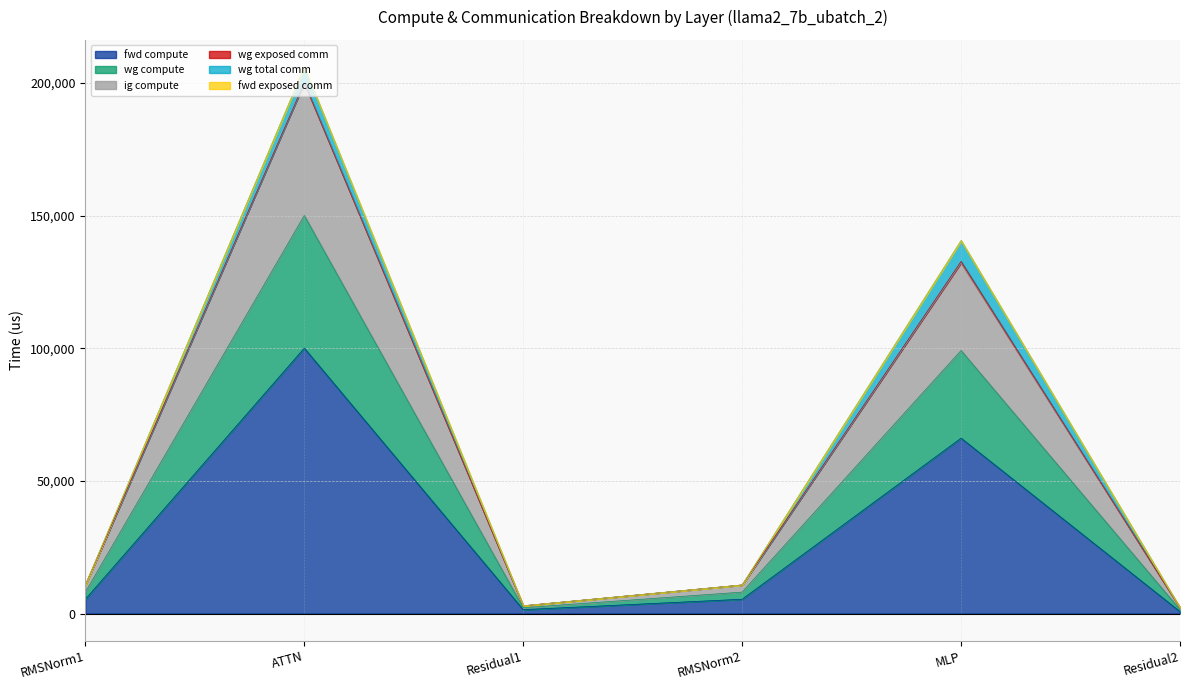

What is the spread (max minus min) of values at ATTN?

100032.4